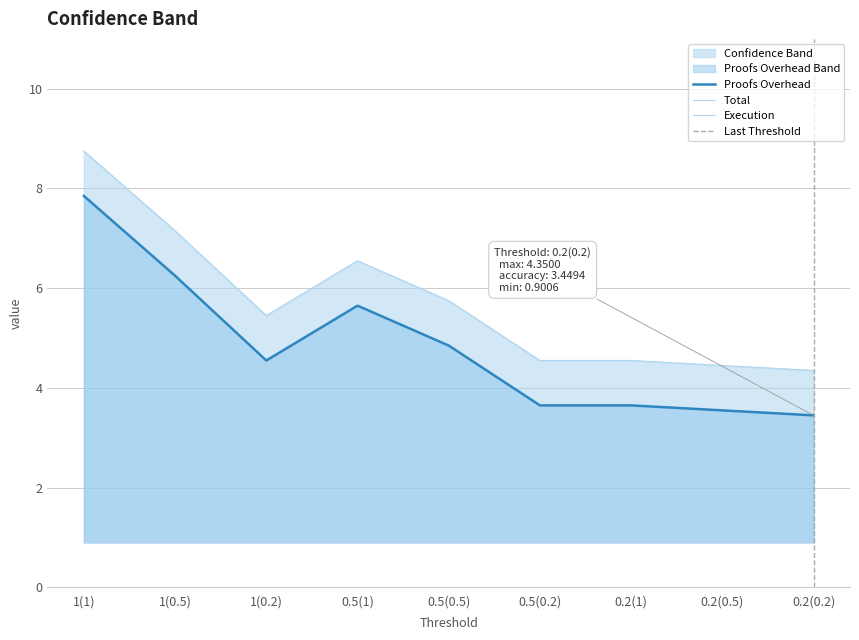

Which series has the largest total across all categories?

Total